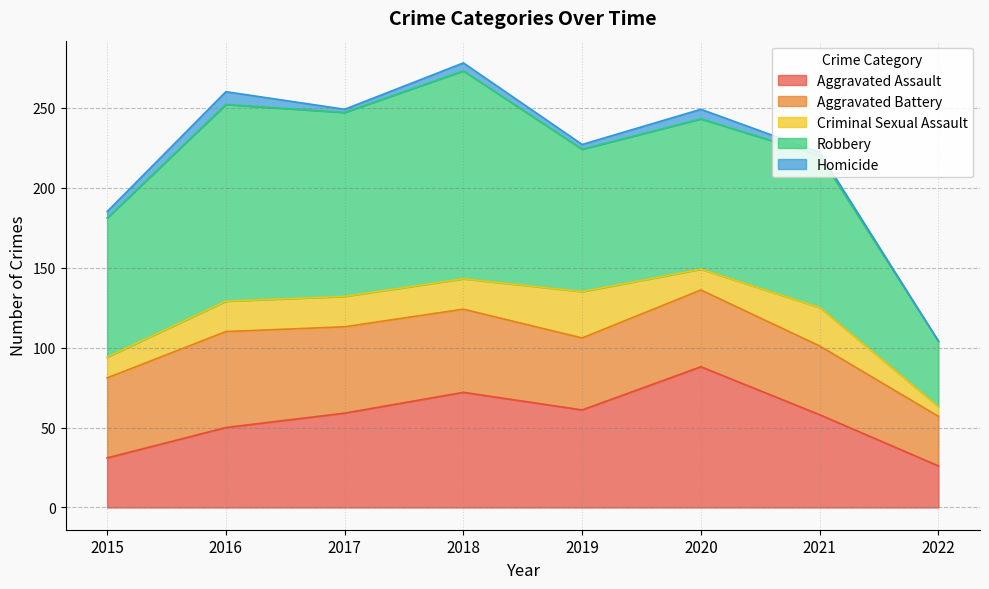

Is the value of Robbery at 2020 greater than the value of Homicide at 2017?

Yes